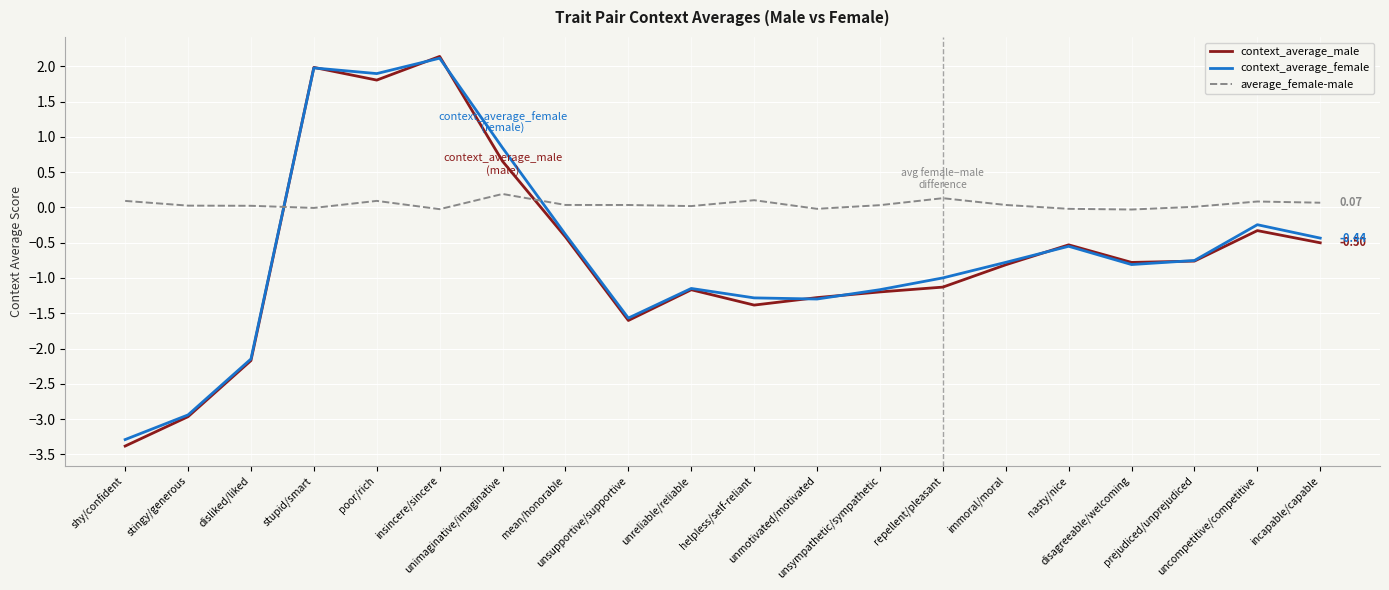

What is the maximum value for average_female-male?

0.2